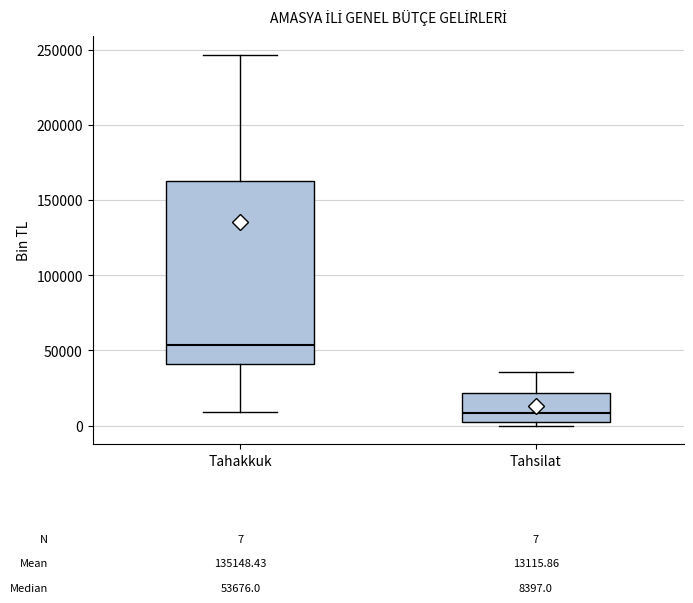

Which box's median line is the lowest?

Tahsilat